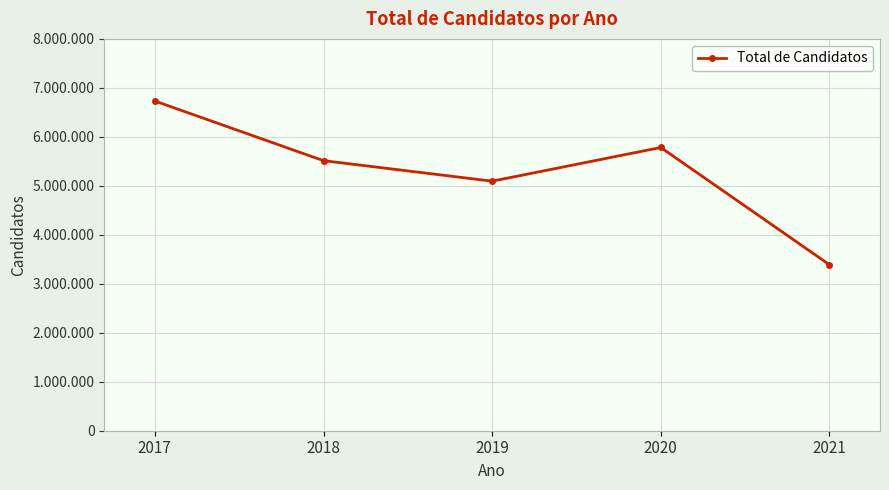

Does the chart have visible grid lines?

Yes